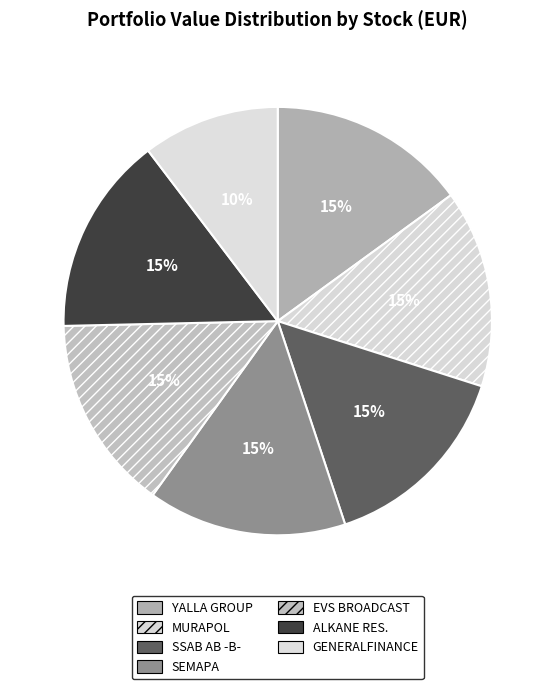

How many segments does this pie chart have?

7